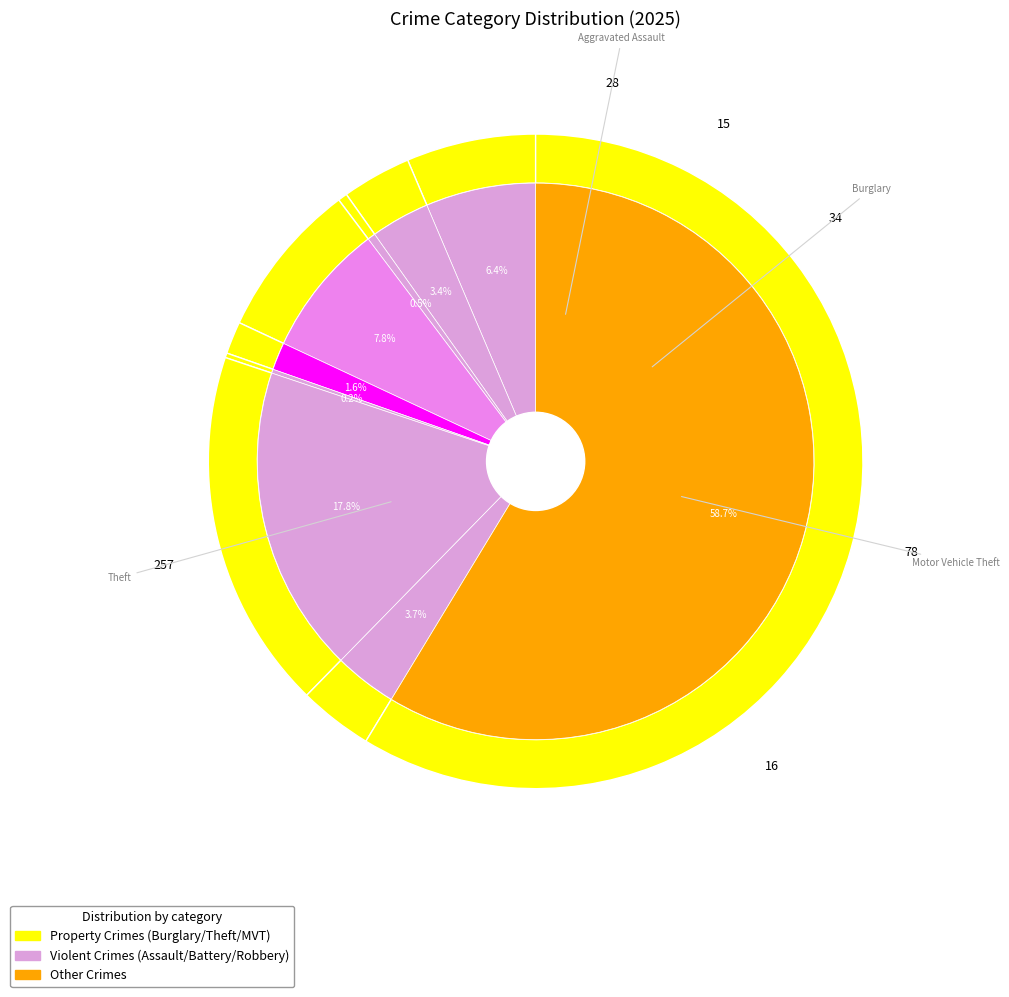

Count the number of slices in the pie.

9